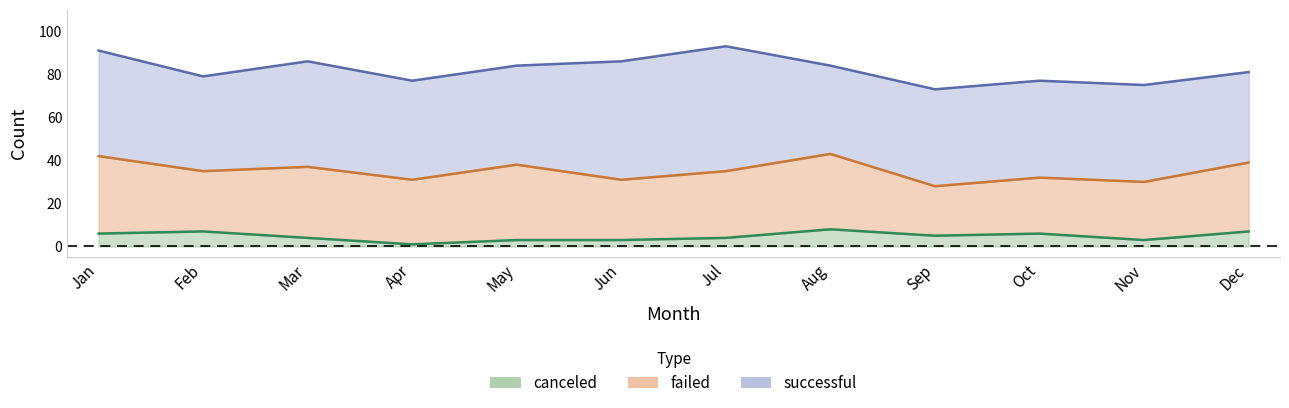

Which category has the lowest value across all series?

Apr